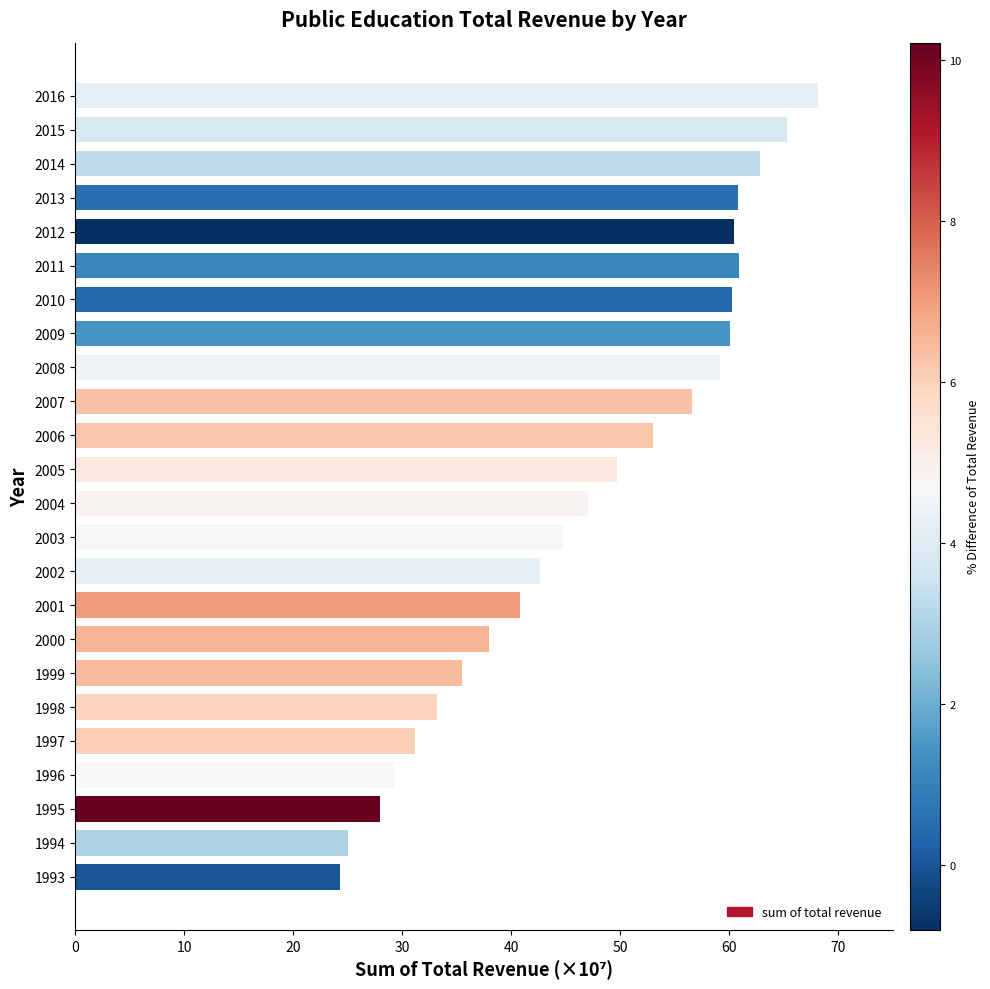

What is the sum of the values at 1998 and 2006?

86.2